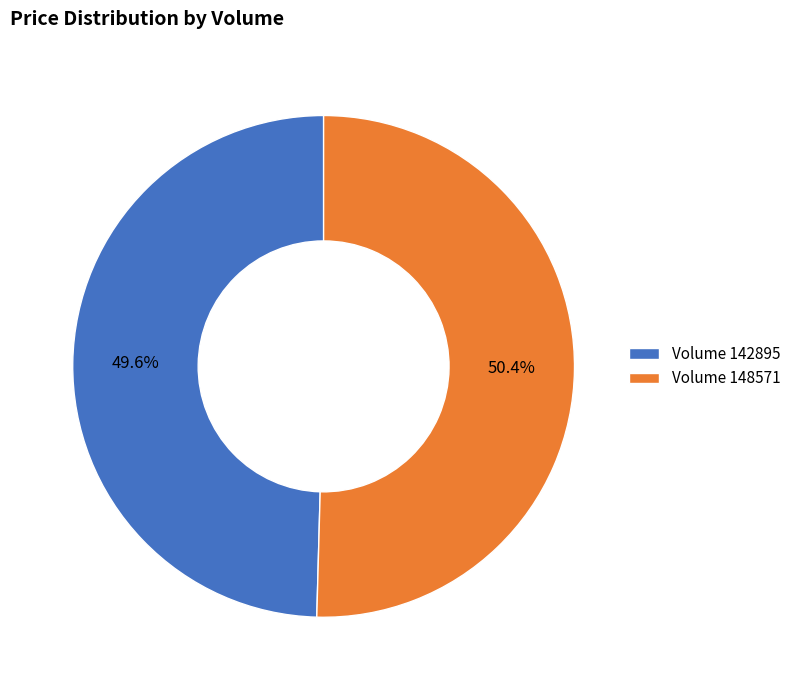

Which slice is the largest?

Volume 148571